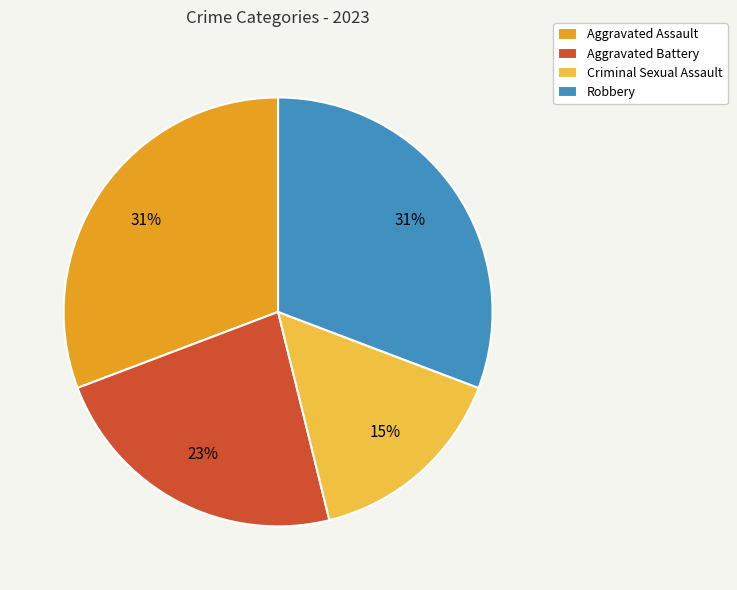

Approximately how many times larger is the value at Aggravated Assault compared to Aggravated Battery?

1.3